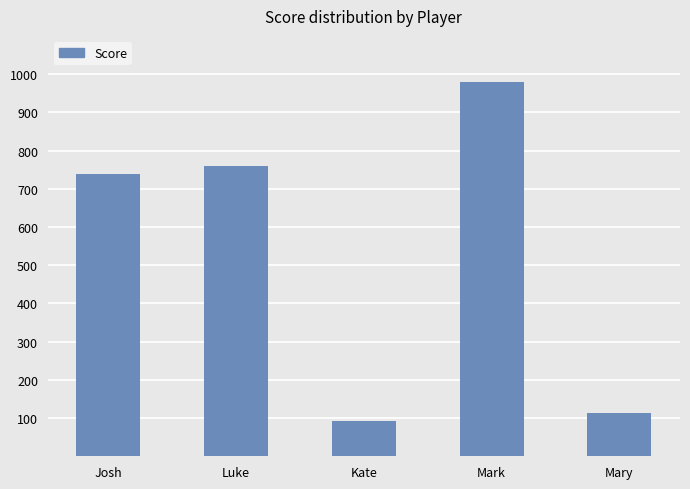

How many categories are shown in the chart?

5